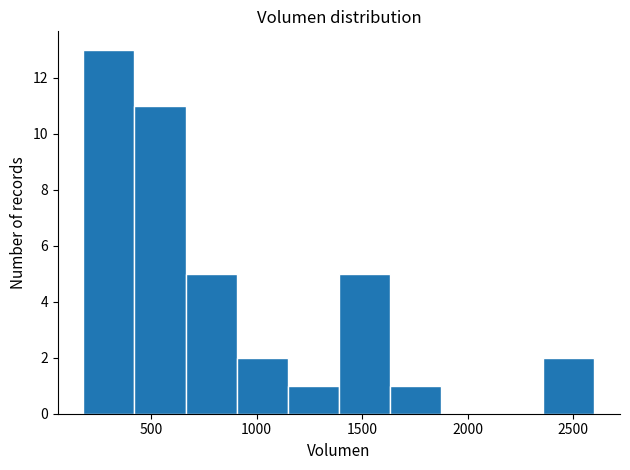

Which range on the x-axis has the tallest bar?

200 to 400